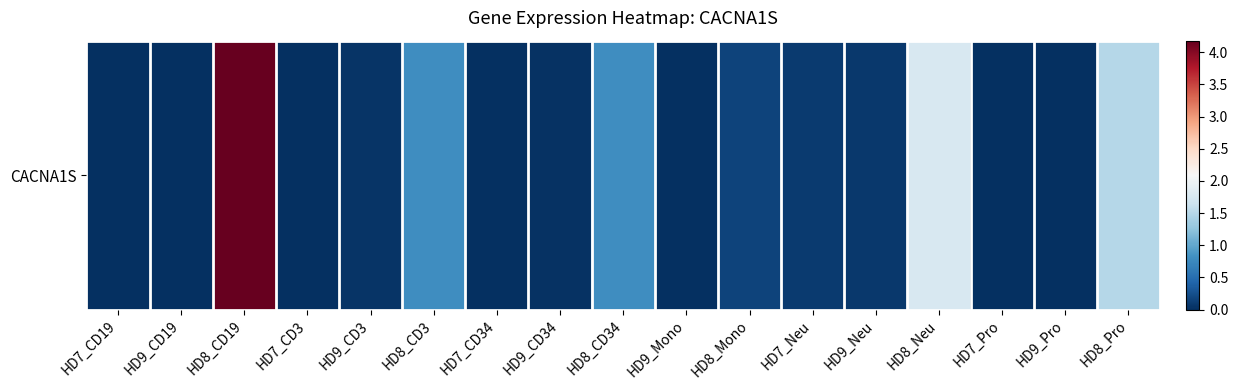

What is the difference between the values at HD8_CD3 and HD9_CD3?

0.8